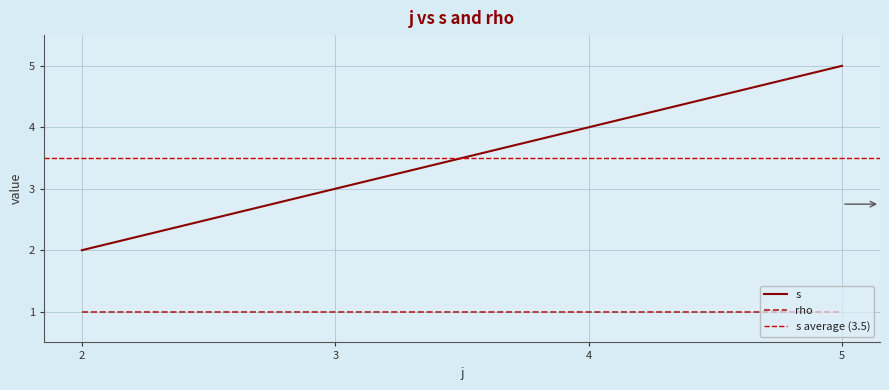

Is the value of rho at 4 greater than the value of s at 2?

No